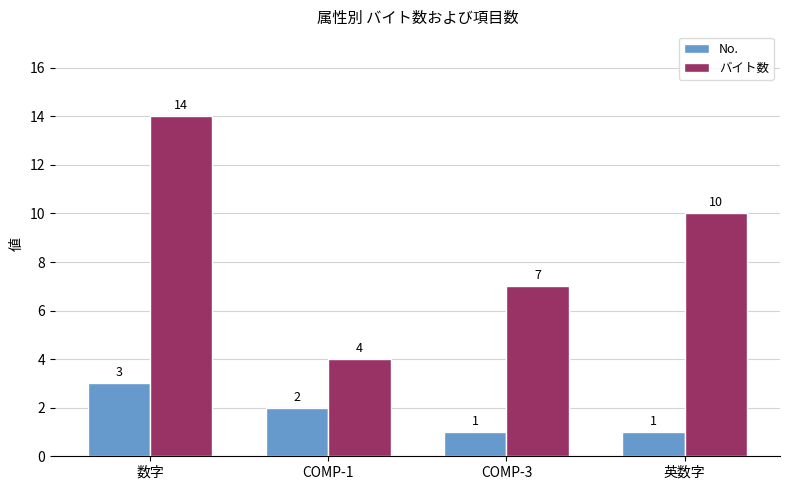

List the series in order of their overall mean, highest first.

バイト数, No.